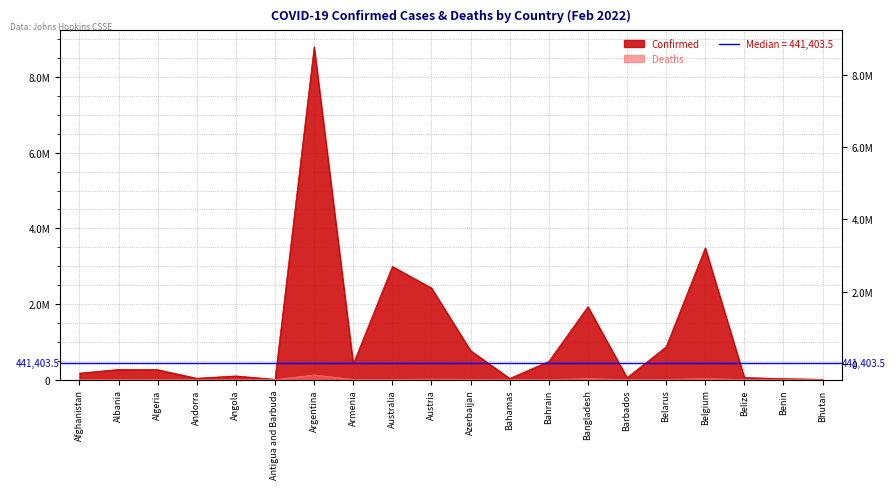

What is the value of the Confirmed point at the 15th from the left?

52909